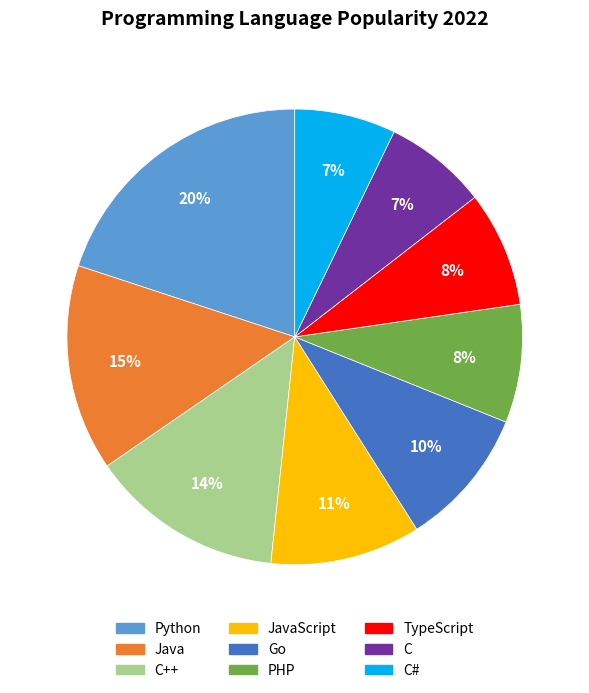

How many slices are in this pie chart?

9